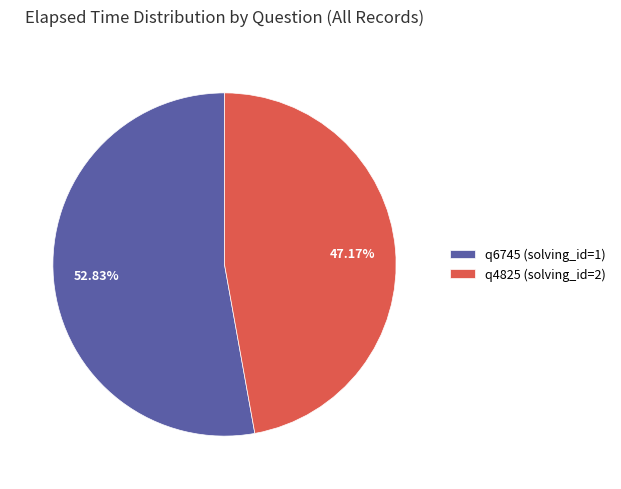

Combined, what portion of the pie is q6745 (solving_id=1) and q4825 (solving_id=2)?

100.0%